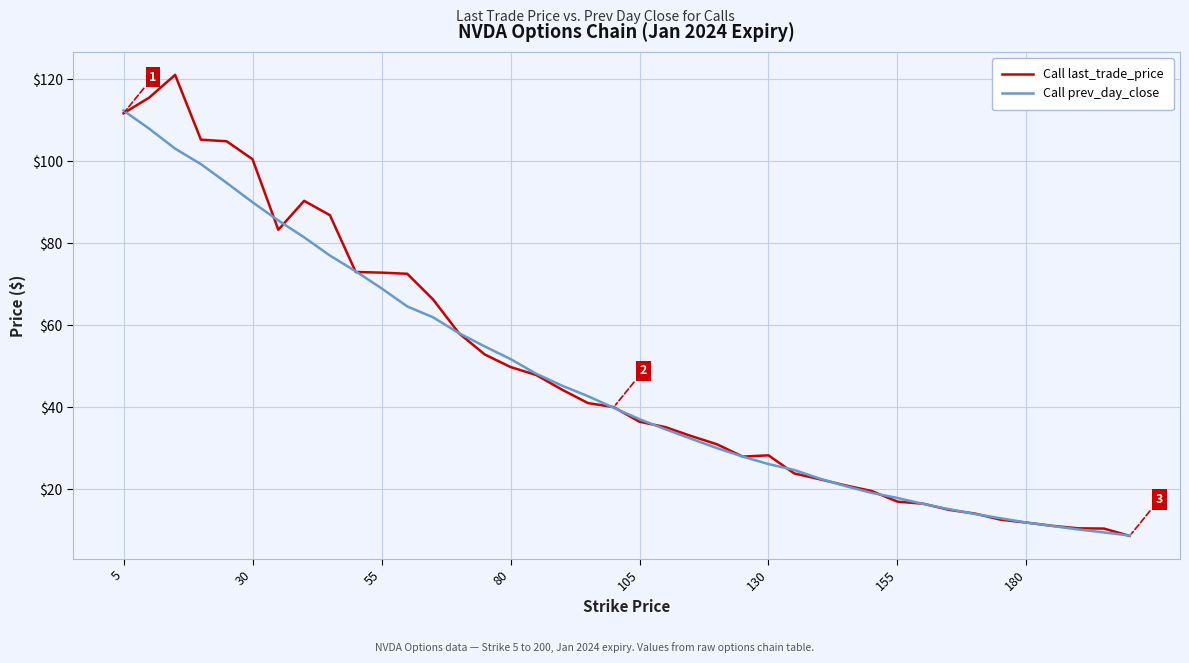

Rank the series by their maximum value, from lowest to highest.

Call prev_day_close, Call last_trade_price